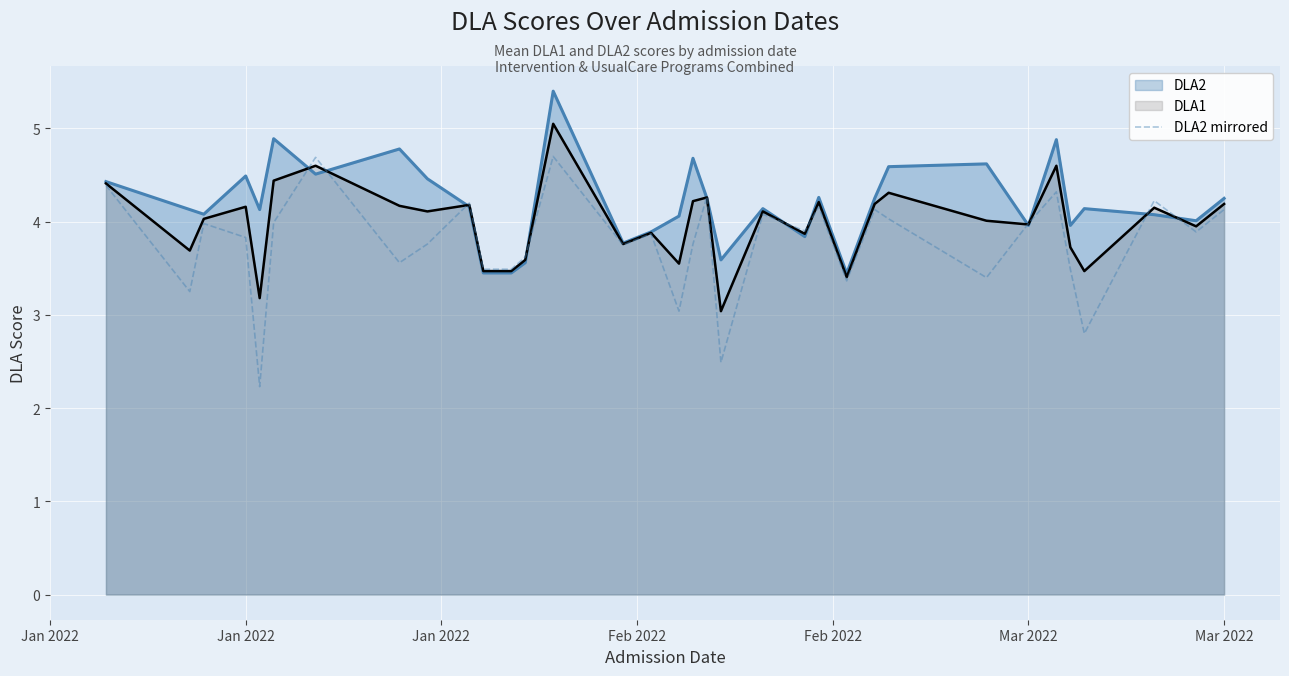

How many distinct data groups are displayed?

3